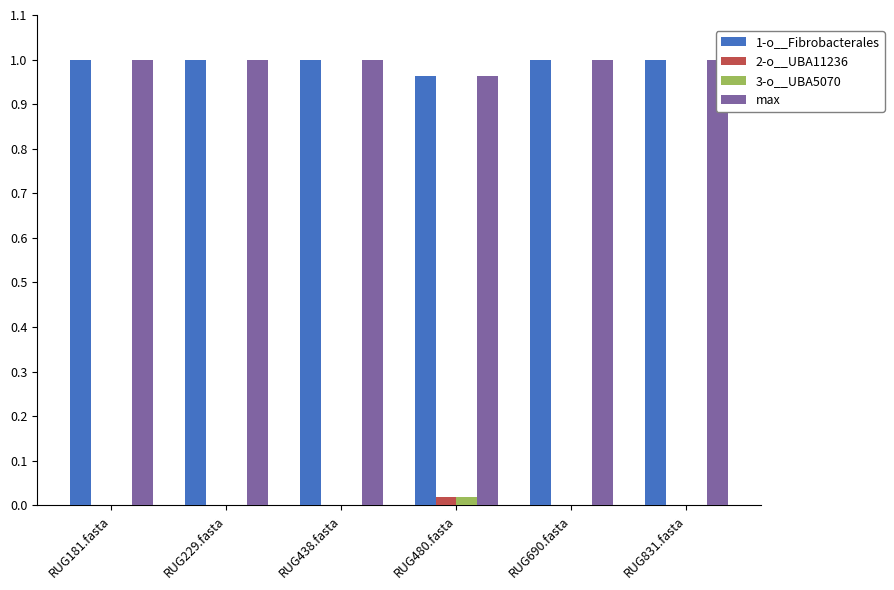

At which label is 2-o__UBA11236 closest to 0?

RUG181.fasta